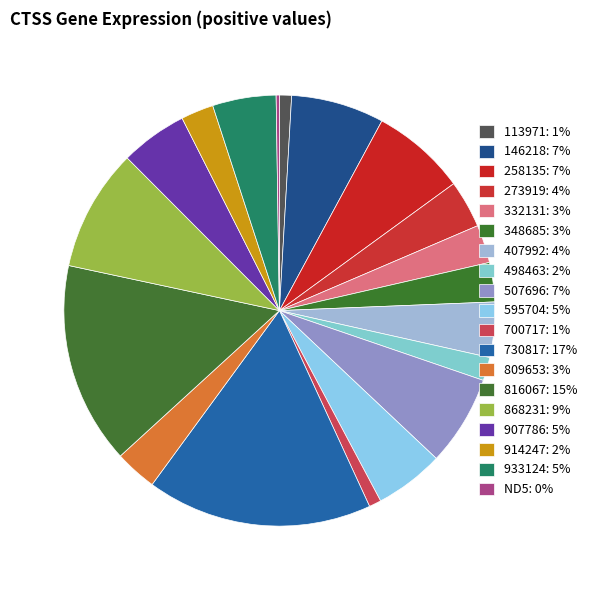

To the nearest percent, what portion does 507696 represent?

7%